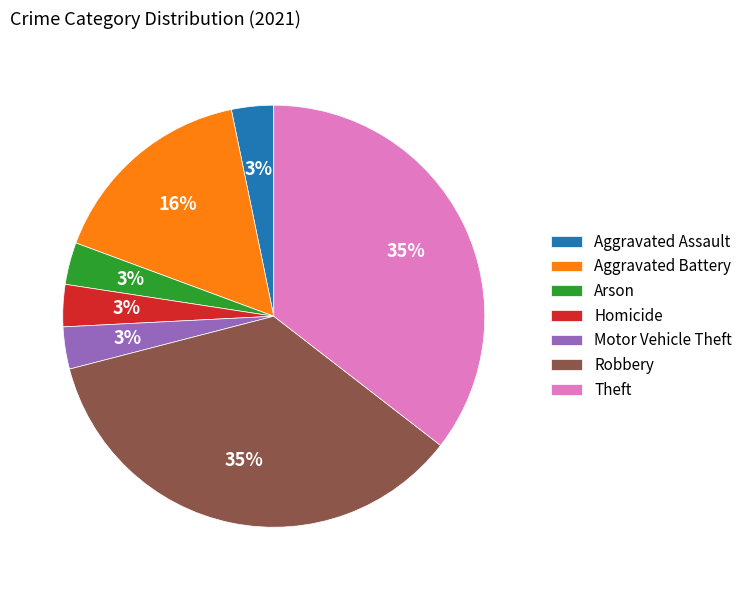

True or false: Motor Vehicle Theft accounts for 3% of the total.

True